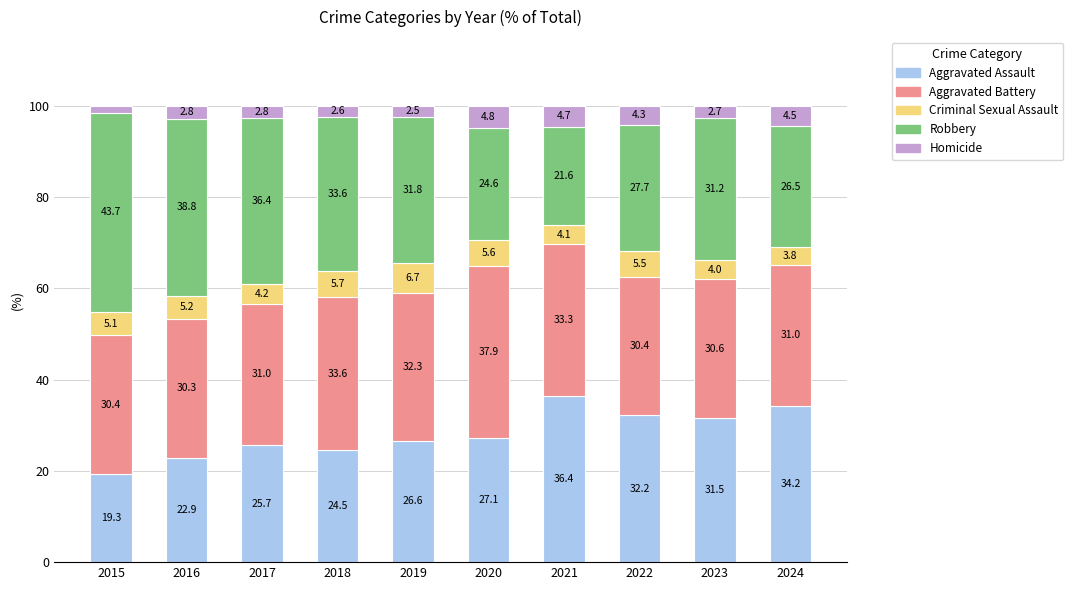

Is it true that Aggravated Assault equals 22.2 at 2021?

False